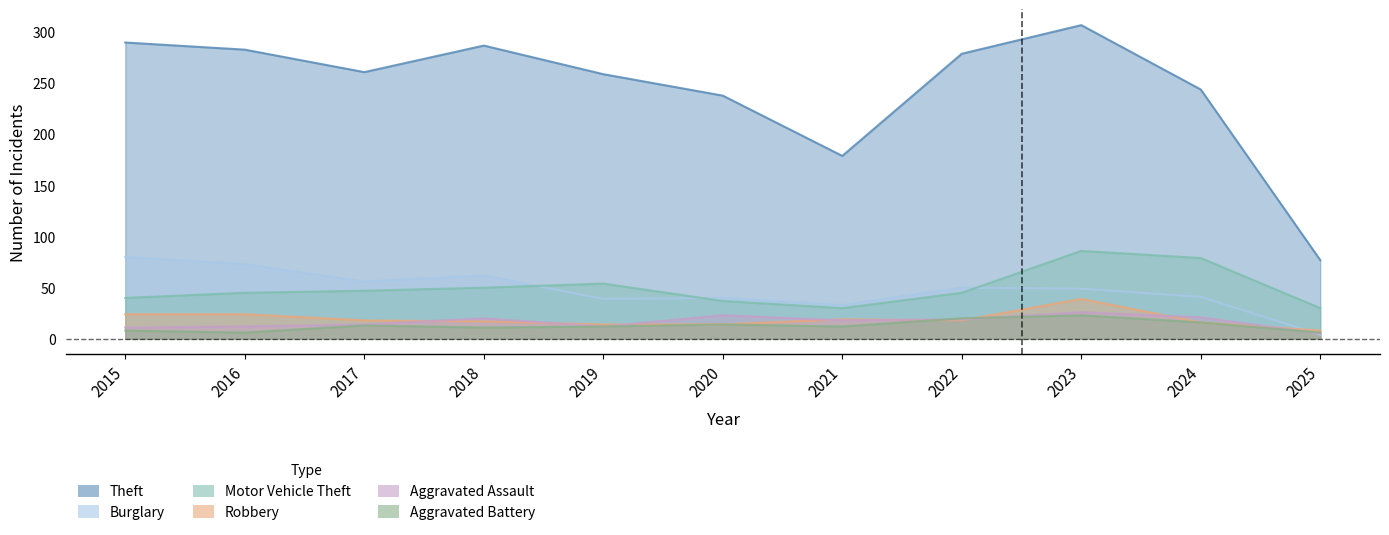

List the series in order of their peak value, lowest first.

Aggravated Battery, Aggravated Assault, Robbery, Burglary, Motor Vehicle Theft, Theft